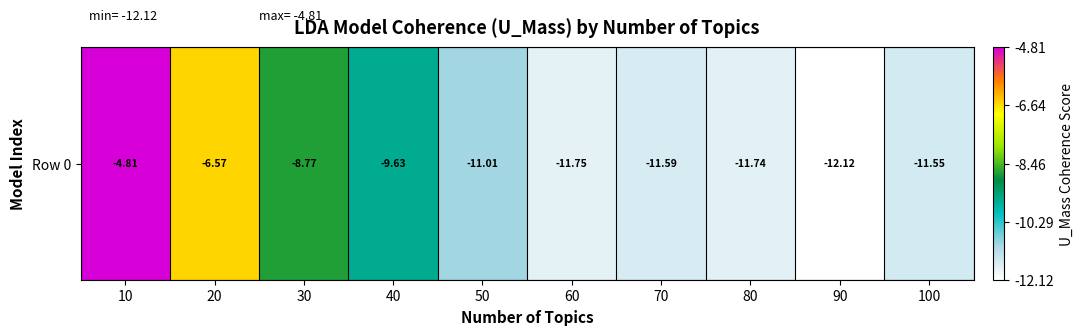

Count the number of values greater than -11.

4